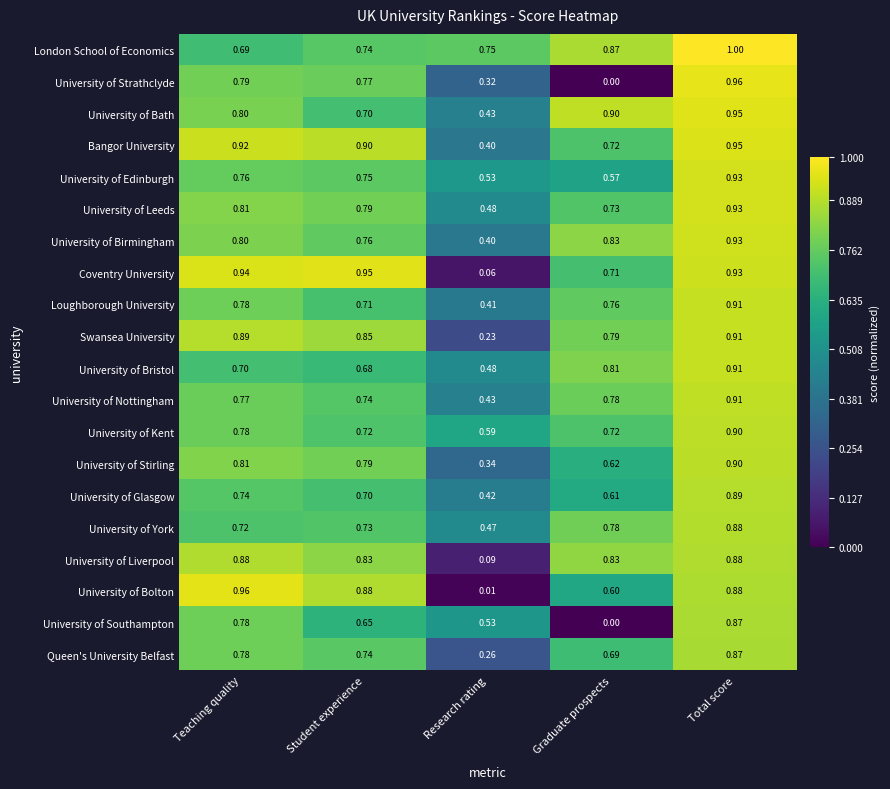

Between Teaching quality and Student experience, which series saw the biggest shift?

University of Southampton